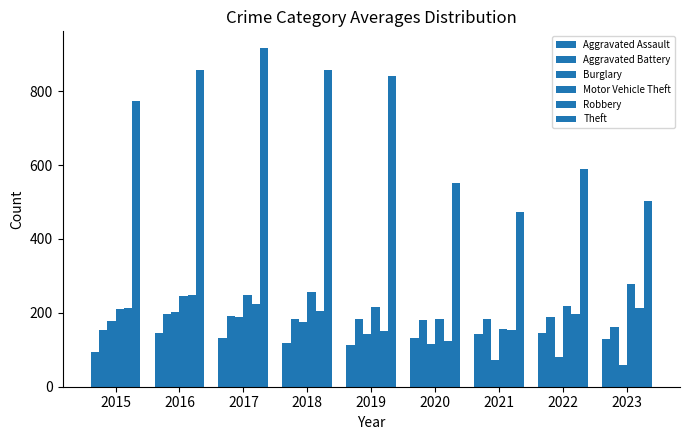

How many data points in Aggravated Battery are less than 182?

3